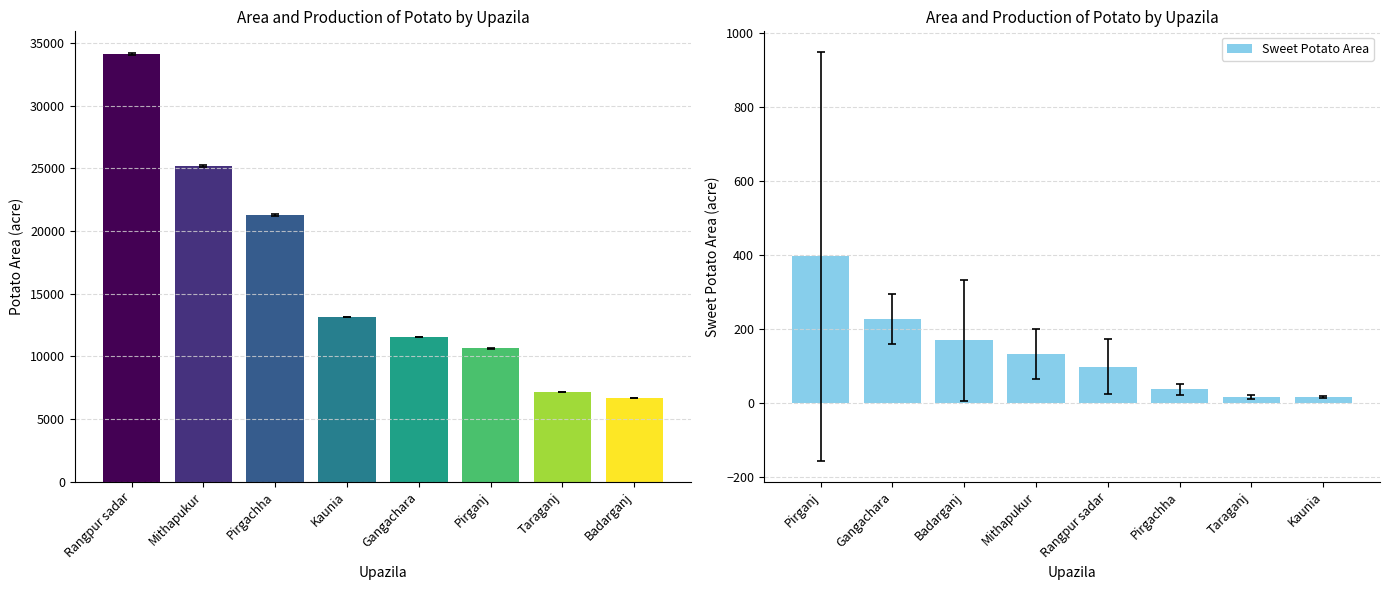

Does the chart contain any negative values?

No